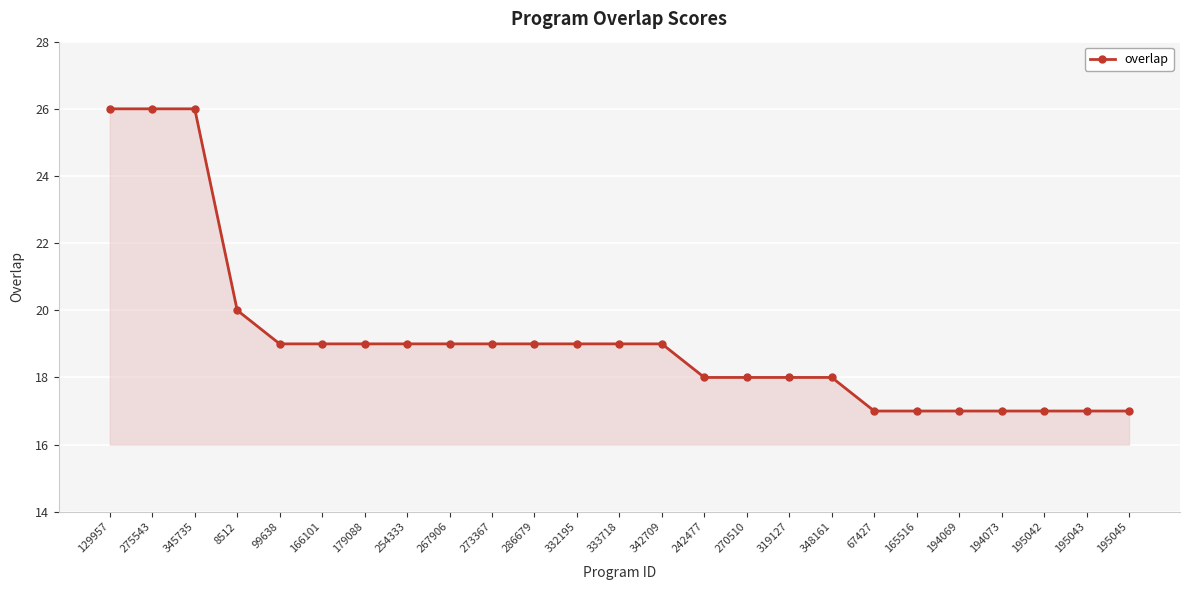

How many lines are shown in the chart?

1